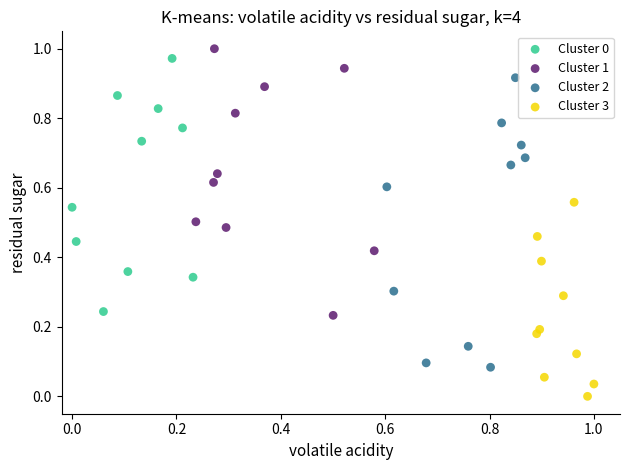

Which series has the widest spread of Y values?

Cluster 2